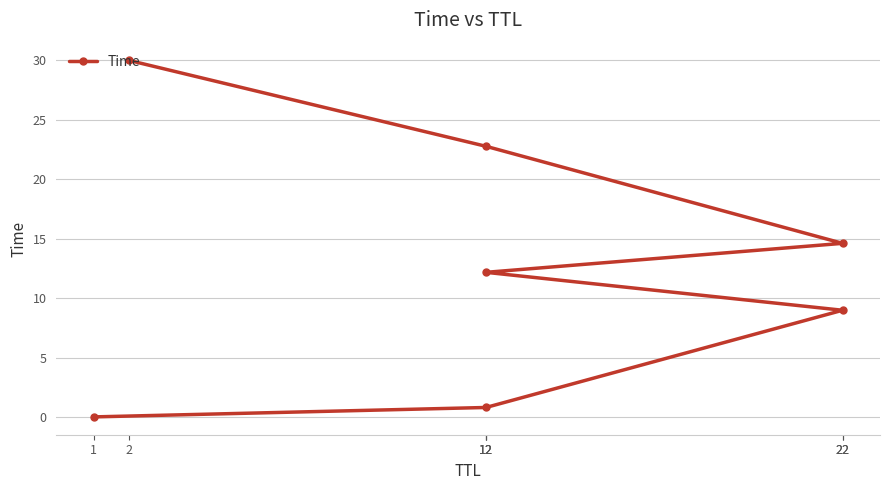

List the labels in order of value, largest first.

2, 12, 22, 12, 22, 12, 1